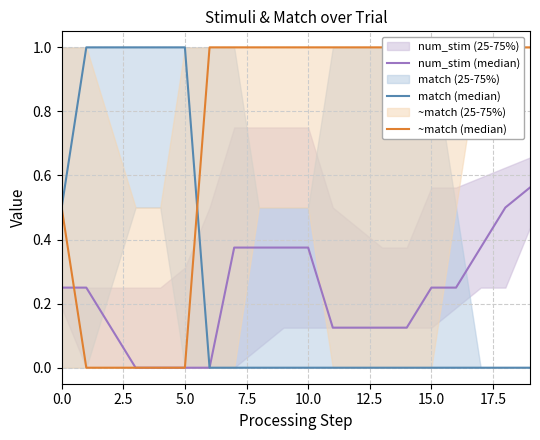

List the series in order of their peak value, lowest first.

num_stim (median), match (median), ~match (median)